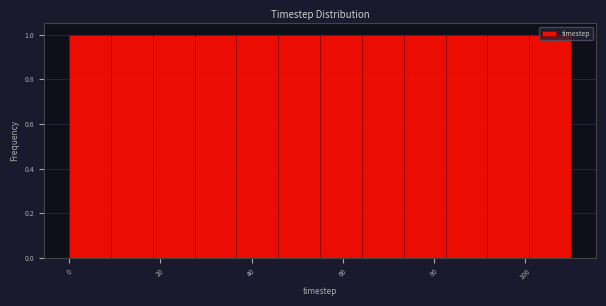

What is the height of the bar covering 56 to 64 on the x-axis? Neither the bar edges nor the heights are printed on the chart, so give them approximately, as read against the axes.

1